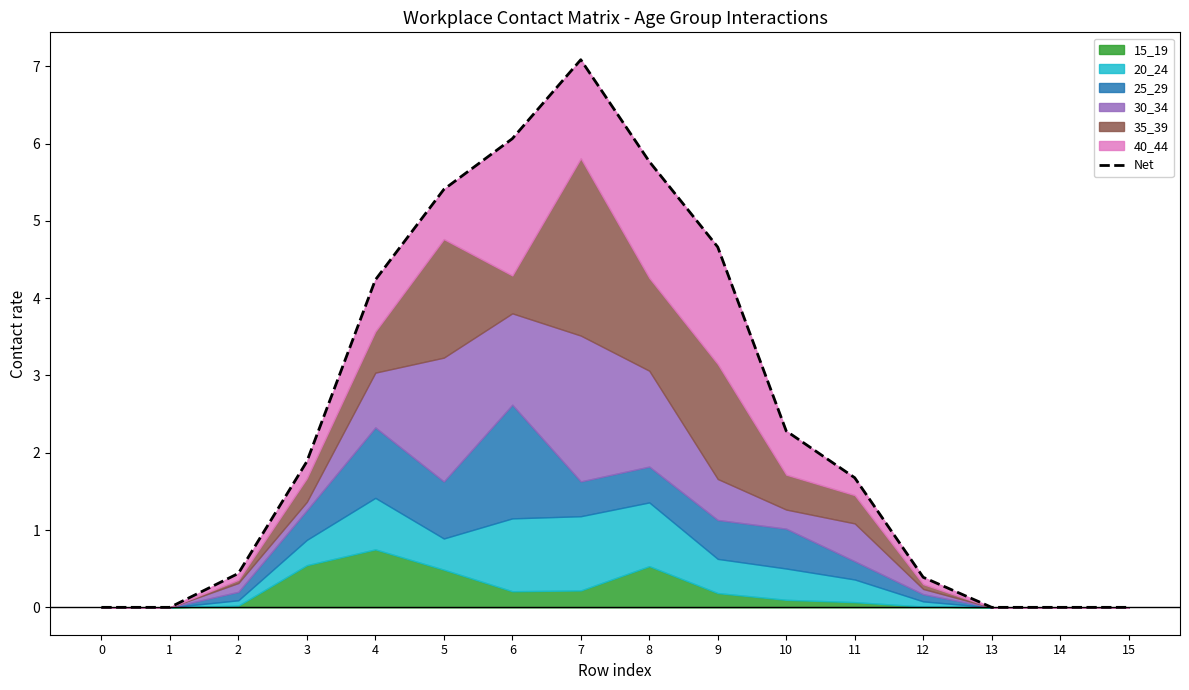

Rank the categories by value from lowest to highest.

0, 1, 13, 14, 15, 12, 2, 11, 3, 10, 4, 9, 5, 8, 6, 7